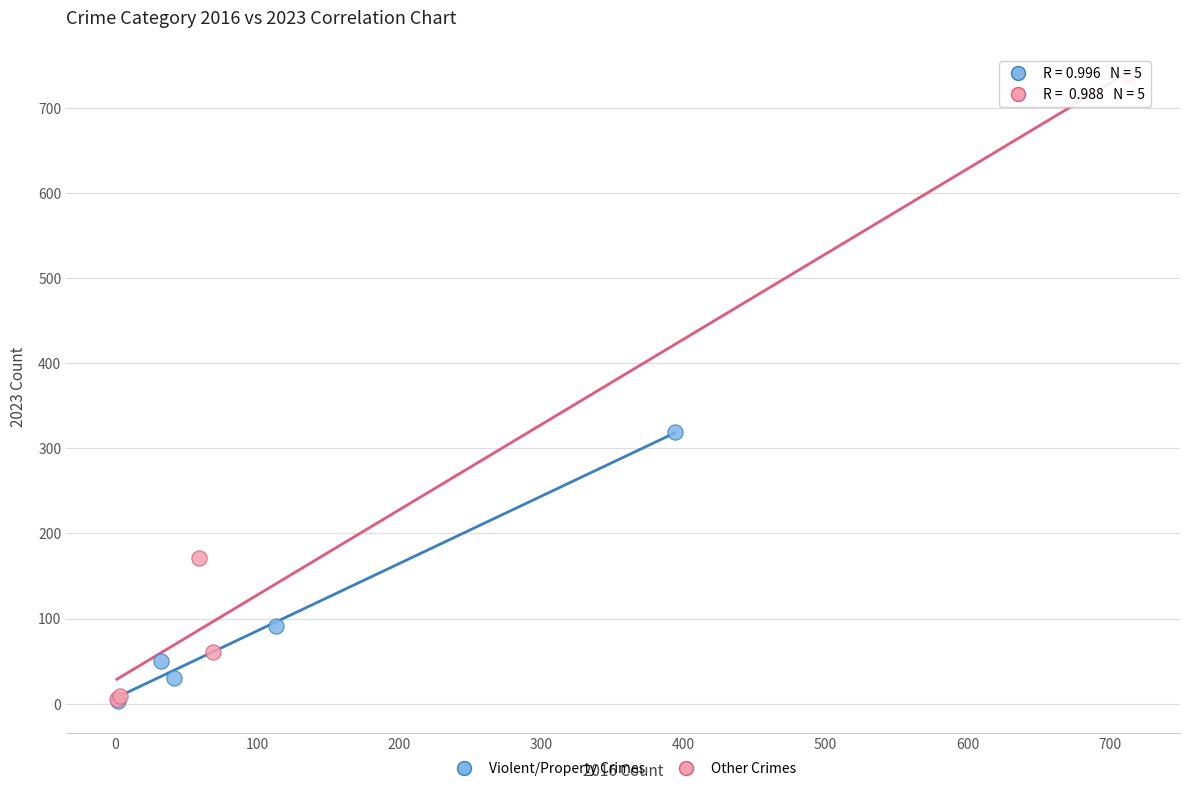

Which series contains the highest Y value?

Other Crimes